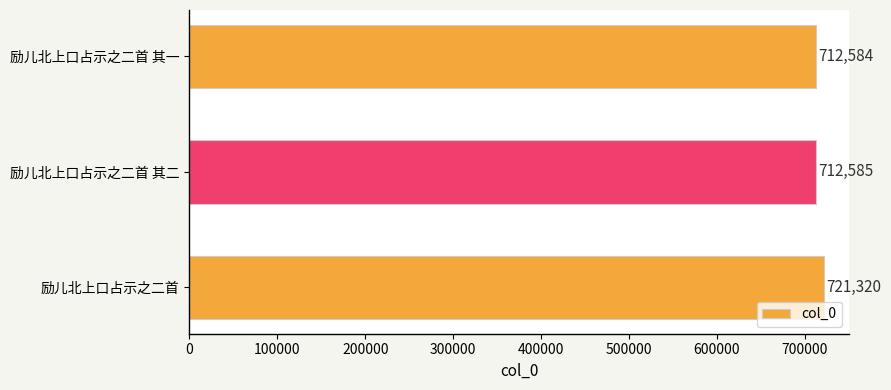

At which label is the value closest to 716952?

励儿北上口占示之二首 其二